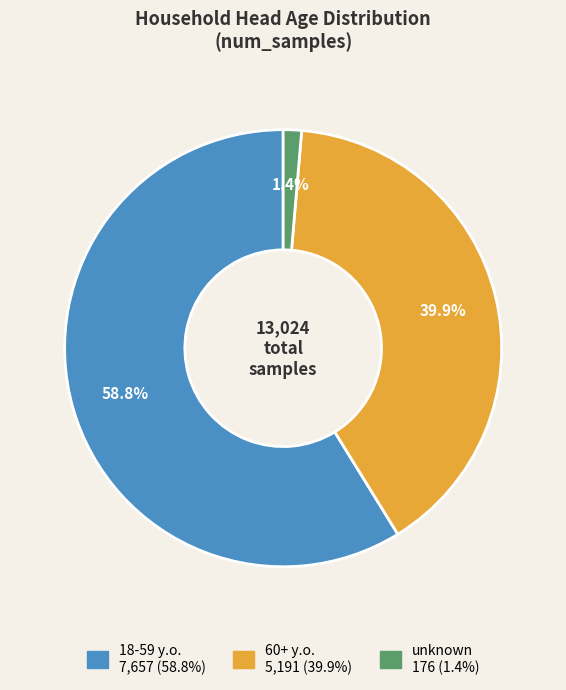

Which category has the biggest portion of the pie?

18-59 y.o.